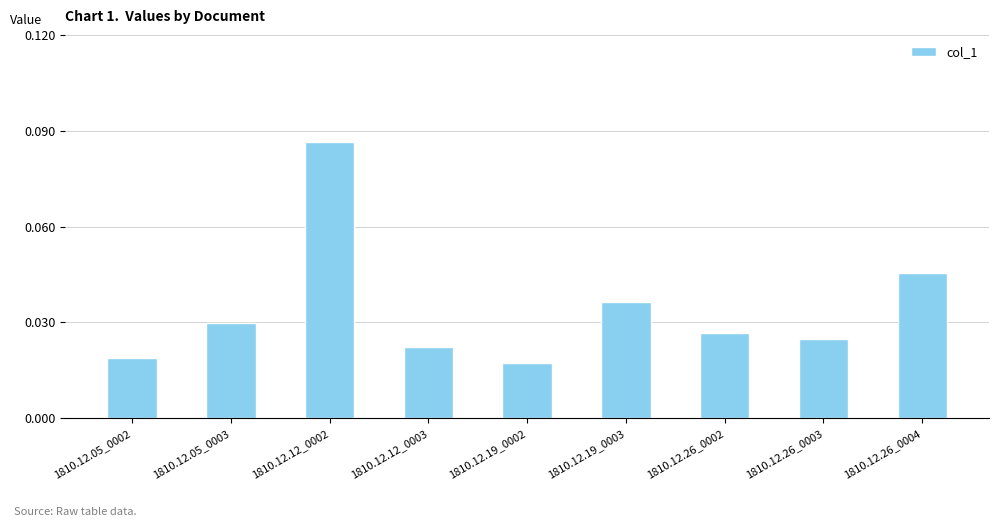

What is the label of the 4th bar from the left?

1810.12.12_0003